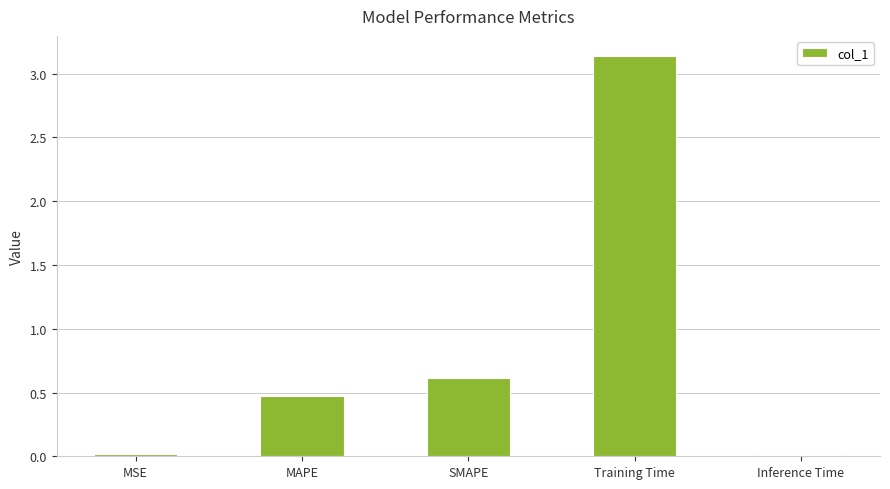

The value at MSE is 0.0. True or false?

True